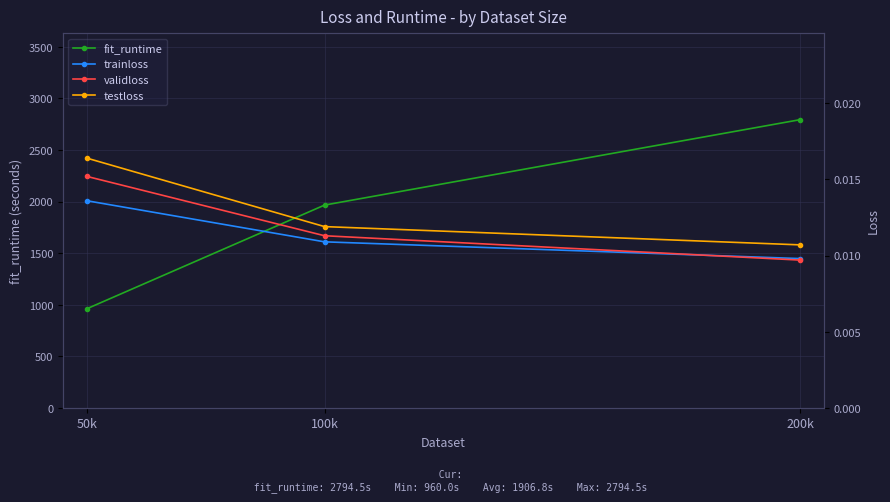

Rank the series at 50k from highest to lowest value.

fit_runtime, testloss, validloss, trainloss